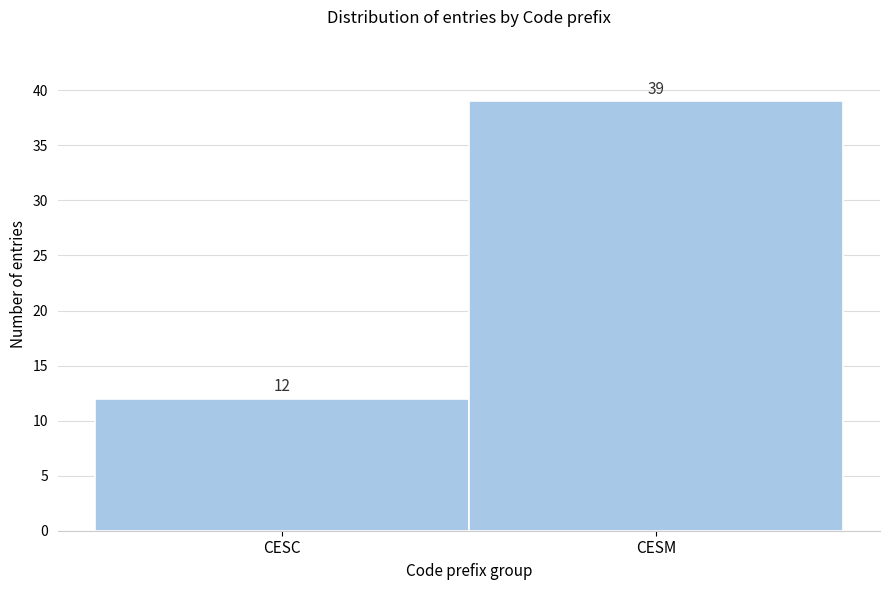

Reading left to right, extract all data points from this chart.

12	39